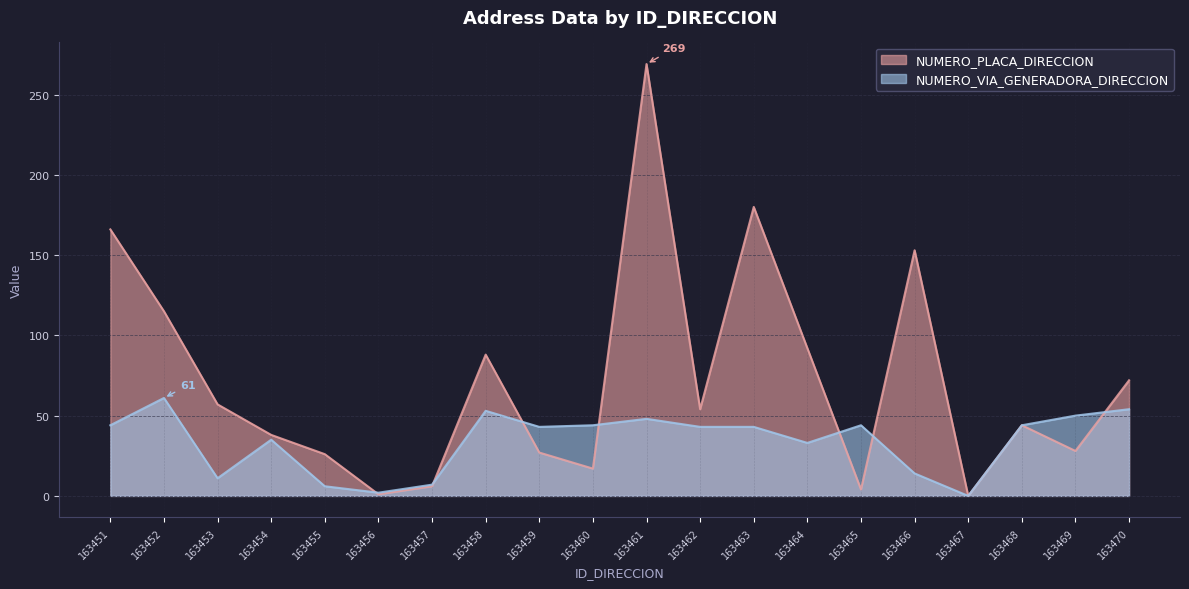

The value of NUMERO_VIA_GENERADORA_DIRECCION at 163454 is 10. True or false?

False